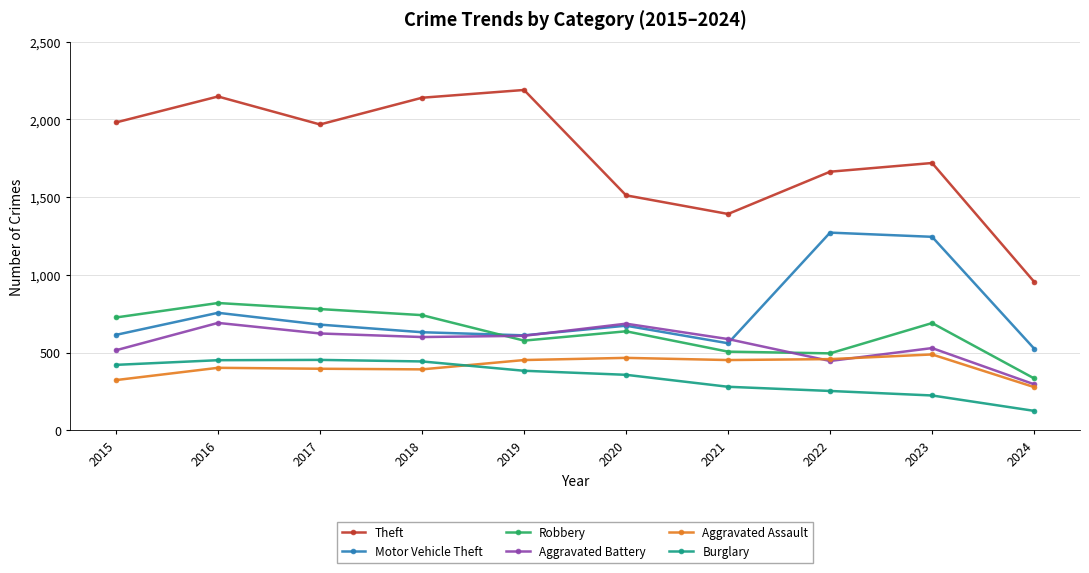

The value of Theft at 2023 is 1067. True or false?

False